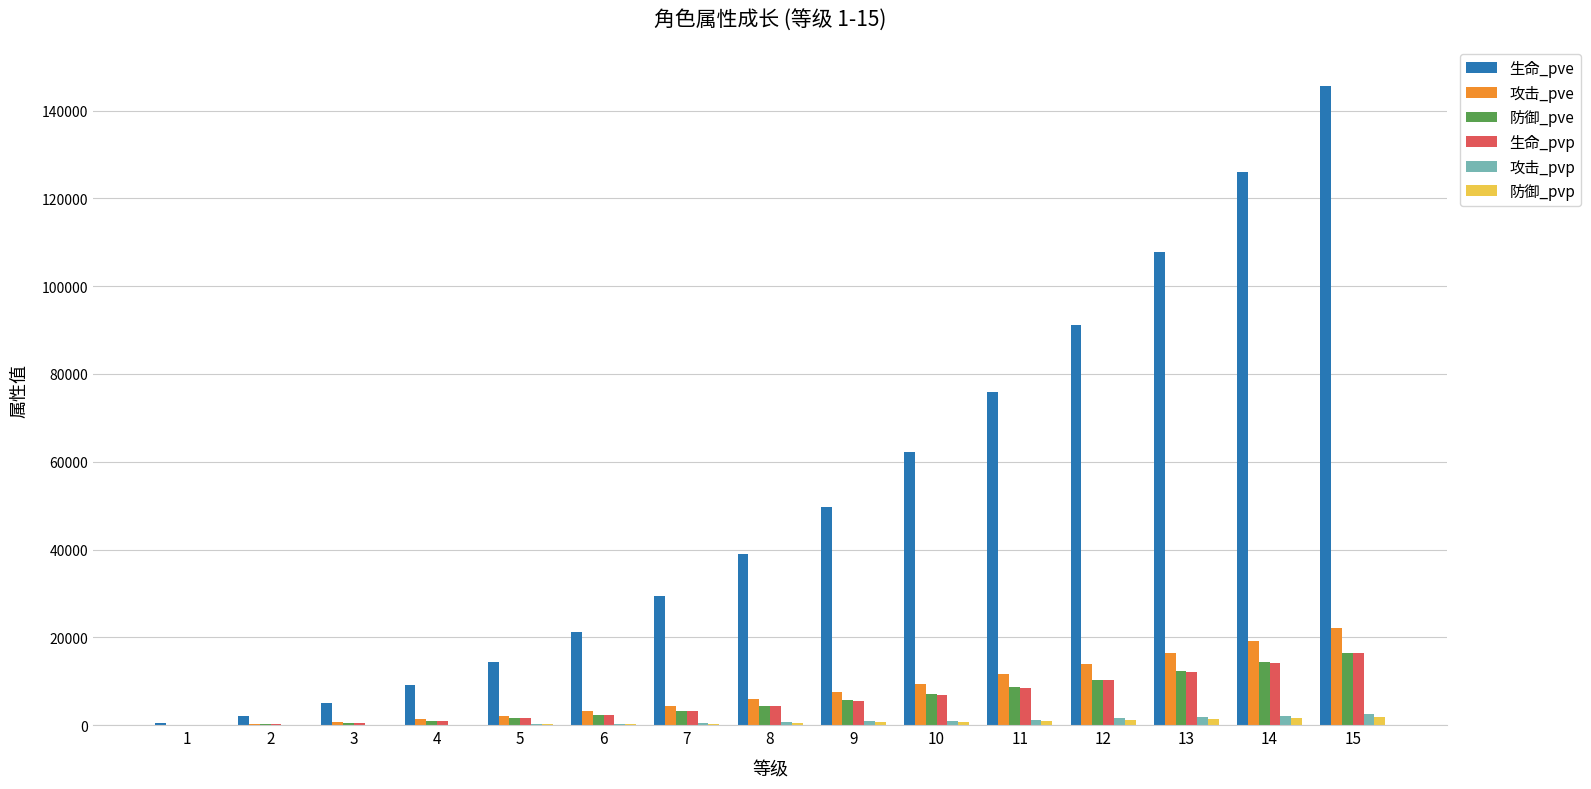

Is the value of 攻击_pvp at 15 greater than the value of 生命_pve at 11?

No